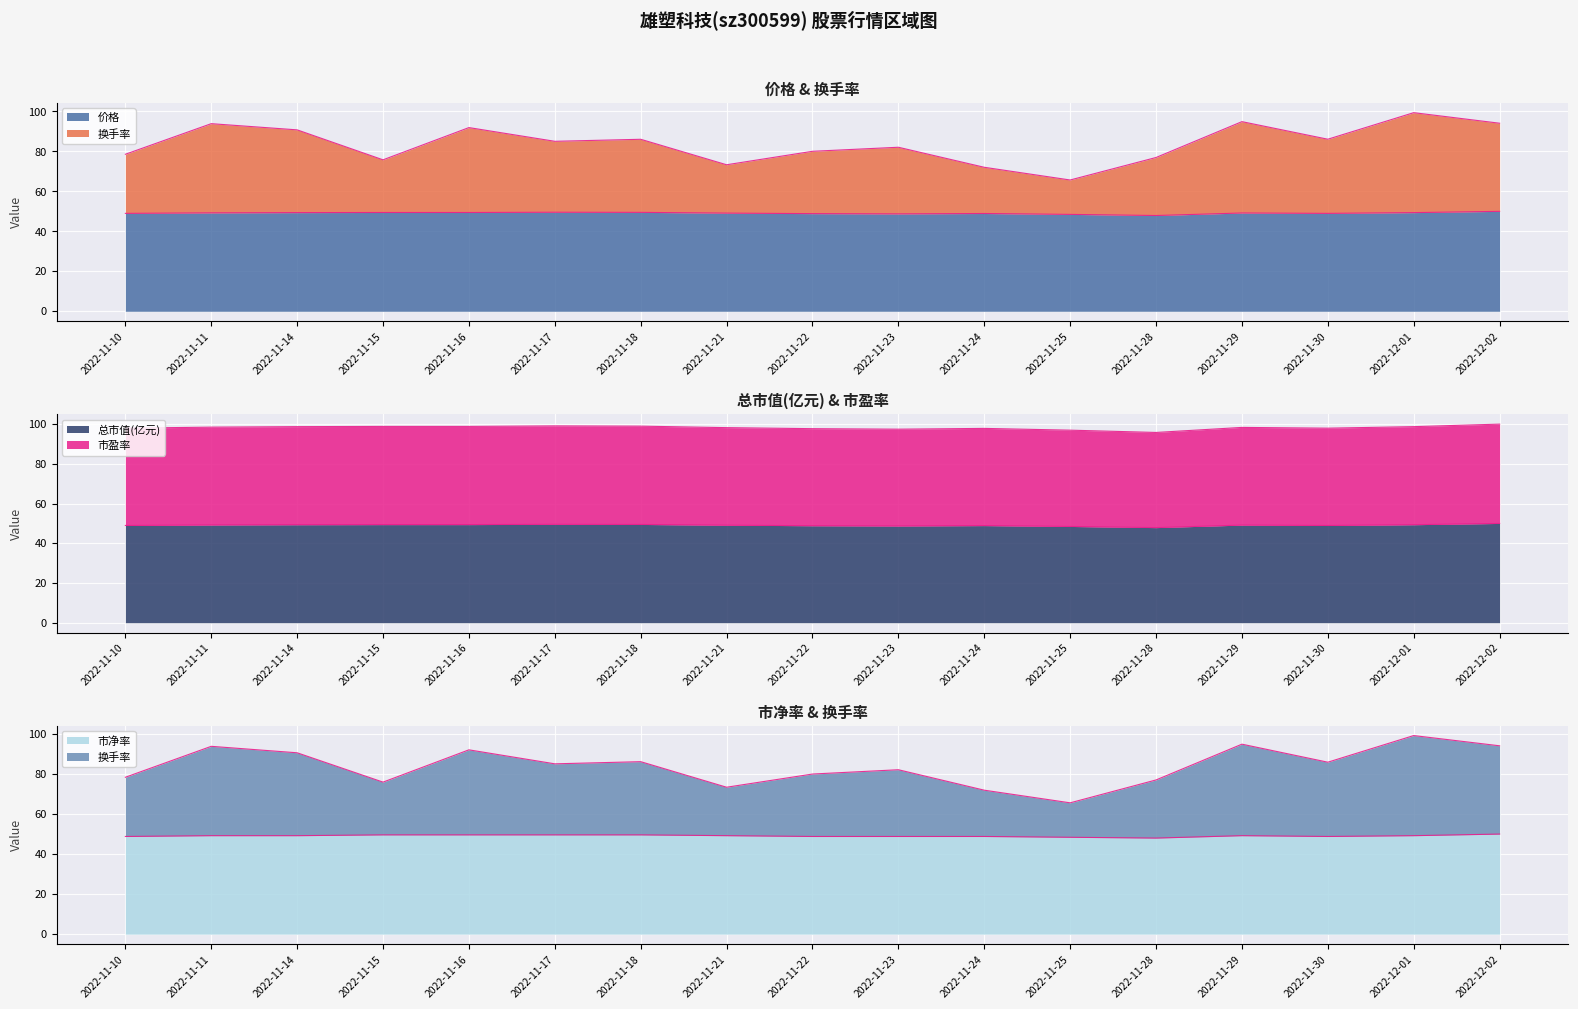

Read the 市盈率 value at 2022-11-16.

49.4